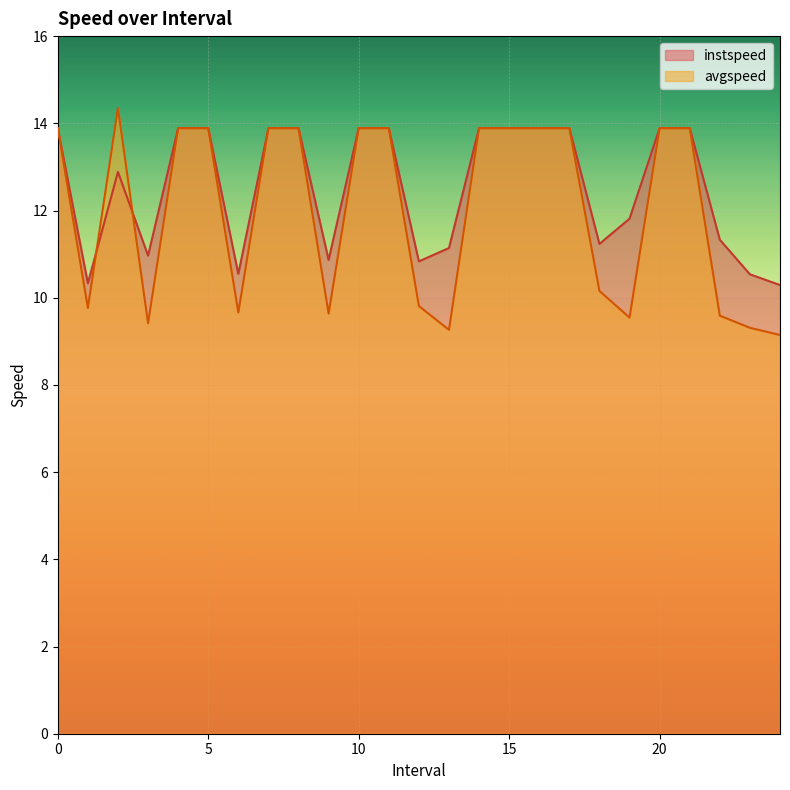

What is the label of the 19th point from the left?

18.0